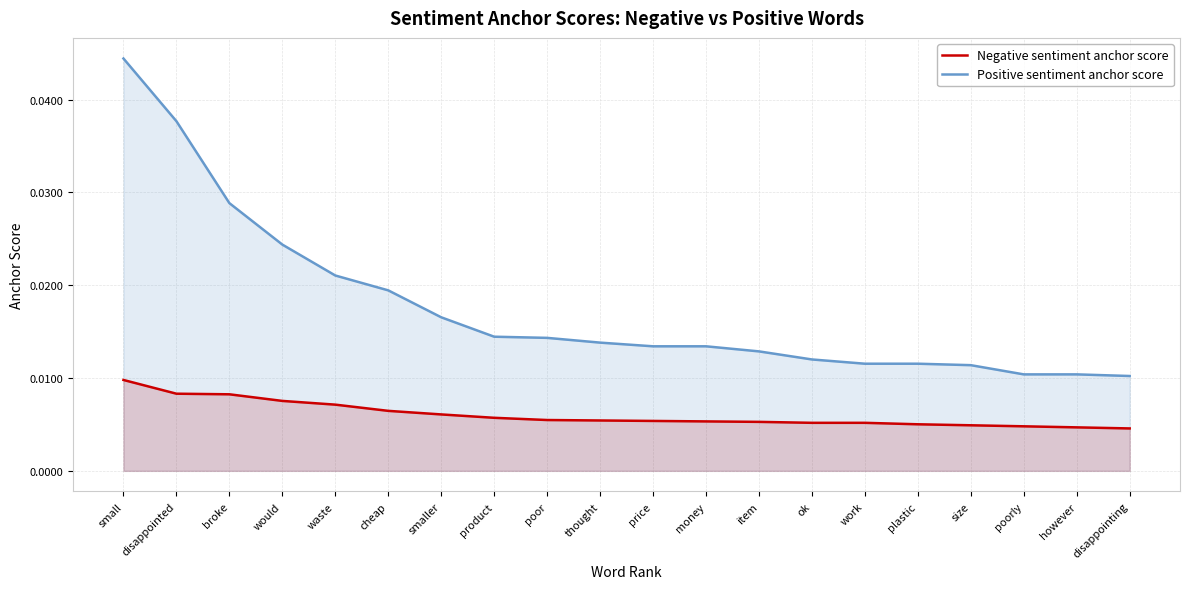

True or false: Positive sentiment anchor score and Negative sentiment anchor score cross at least once.

False